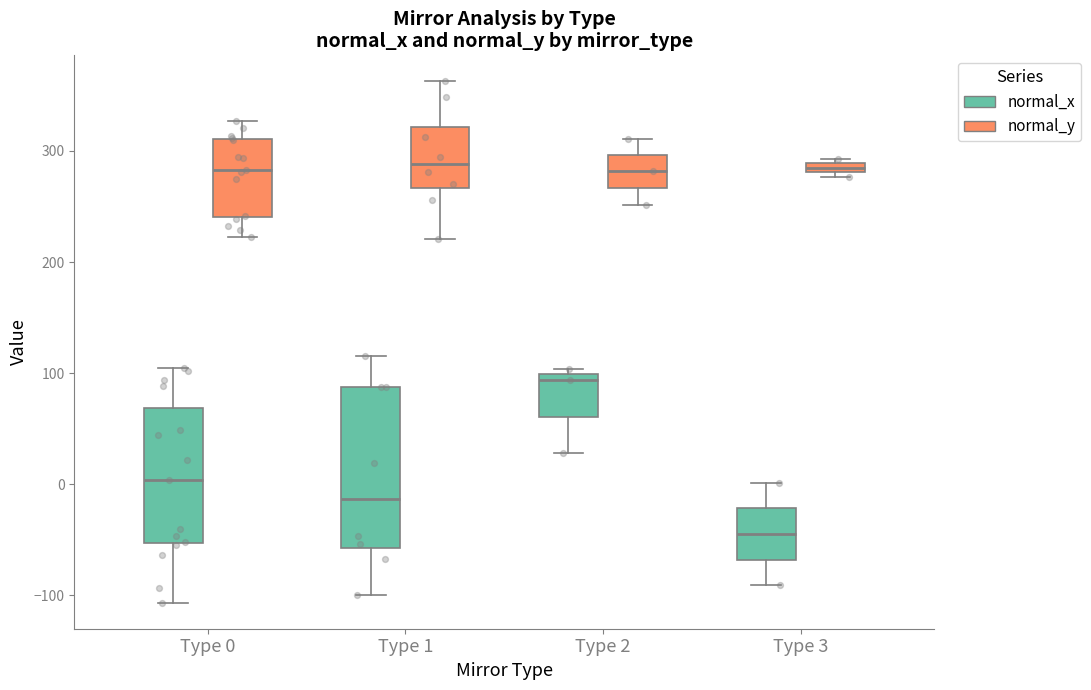

Which series reaches the minimum Y coordinate?

normal_x